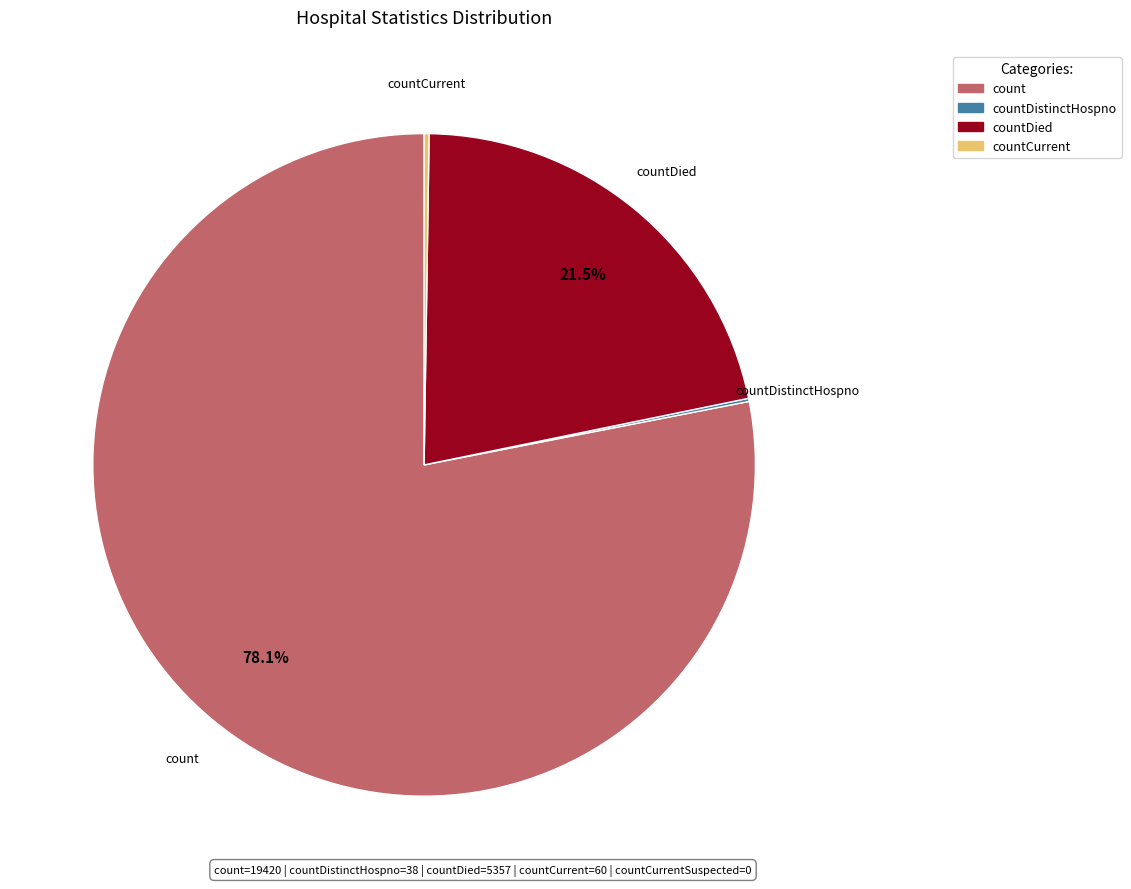

Does count represent more than half of the total?

Yes